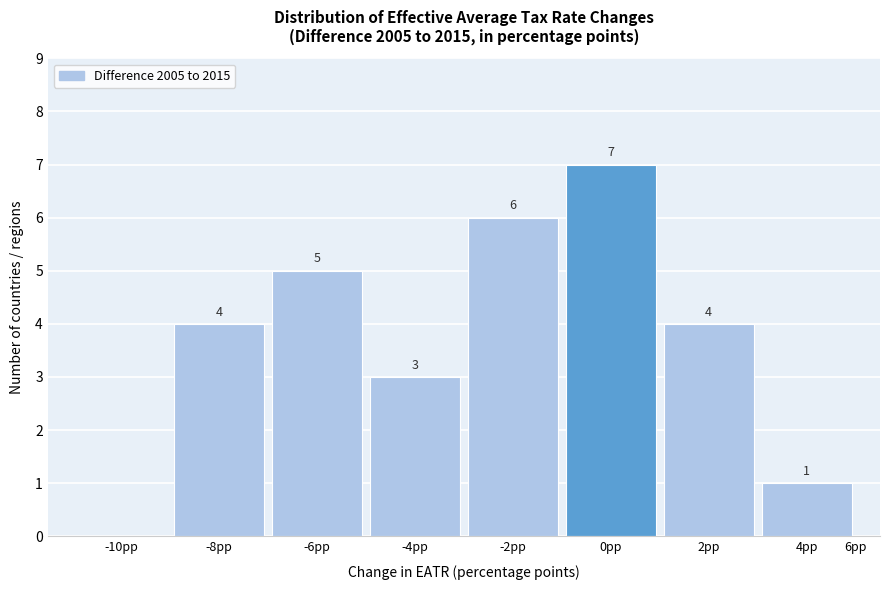

Reading right to left, transcribe all the data shown in this chart.

4pp=1	2pp=4	0pp=7	-2pp=6	-4pp=3	-6pp=5	-8pp=4	-10pp=0